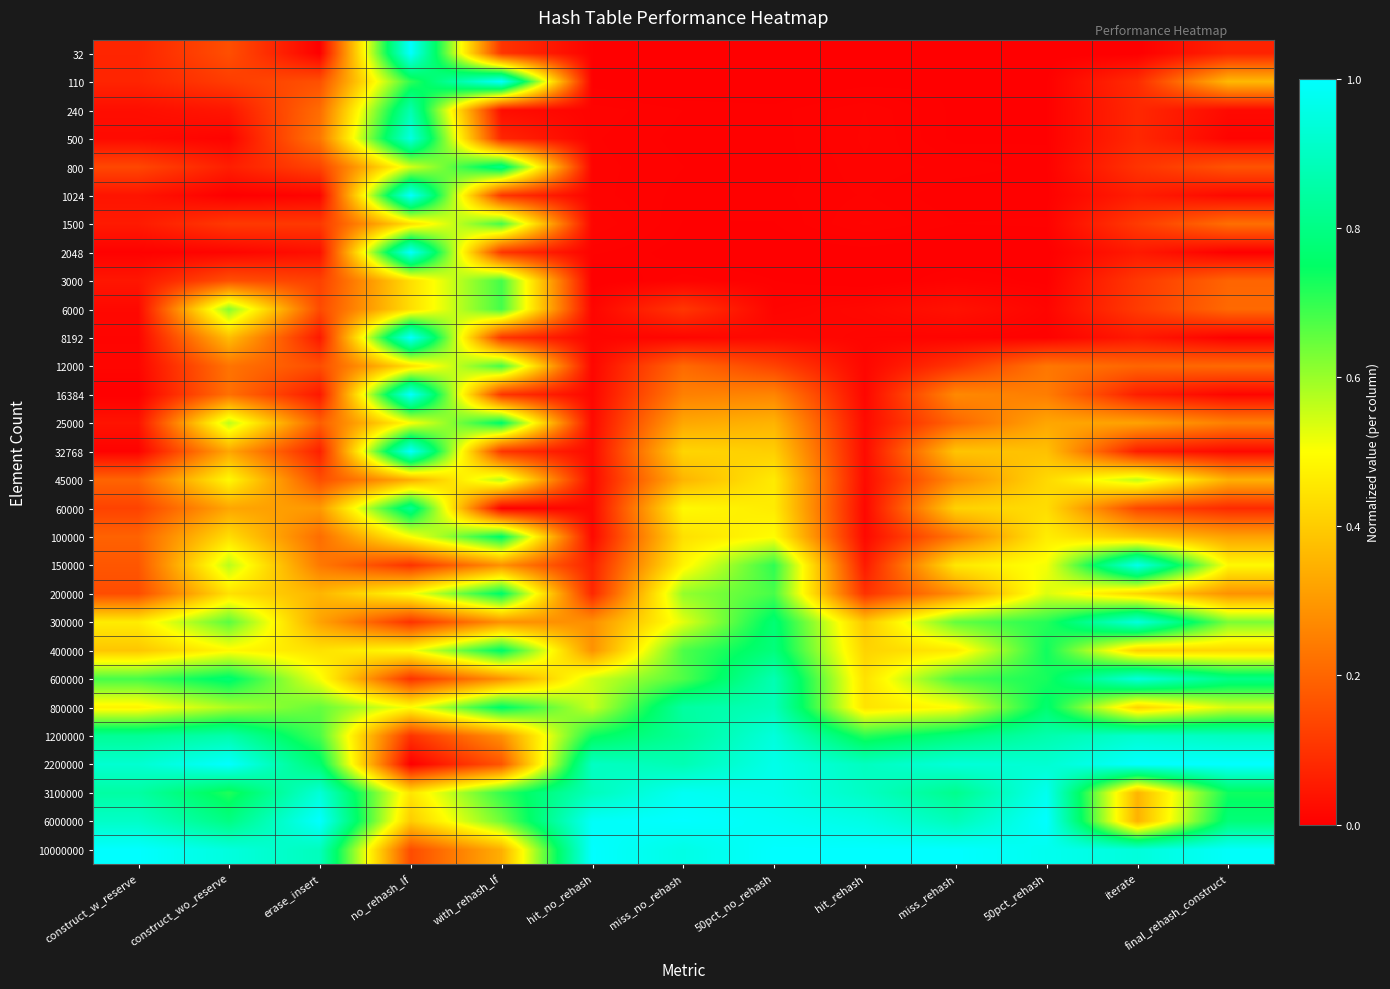

What is the spread (max minus min) of values at construct_w_reserve?

1.0